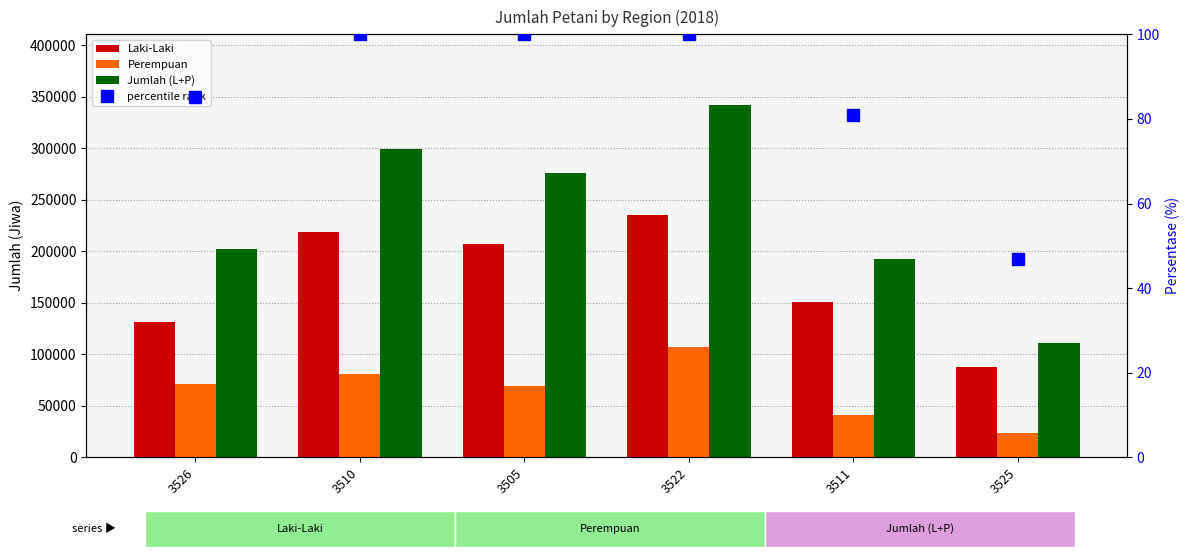

What is the lowest value of the Jumlah (L+P) series?

111203.0